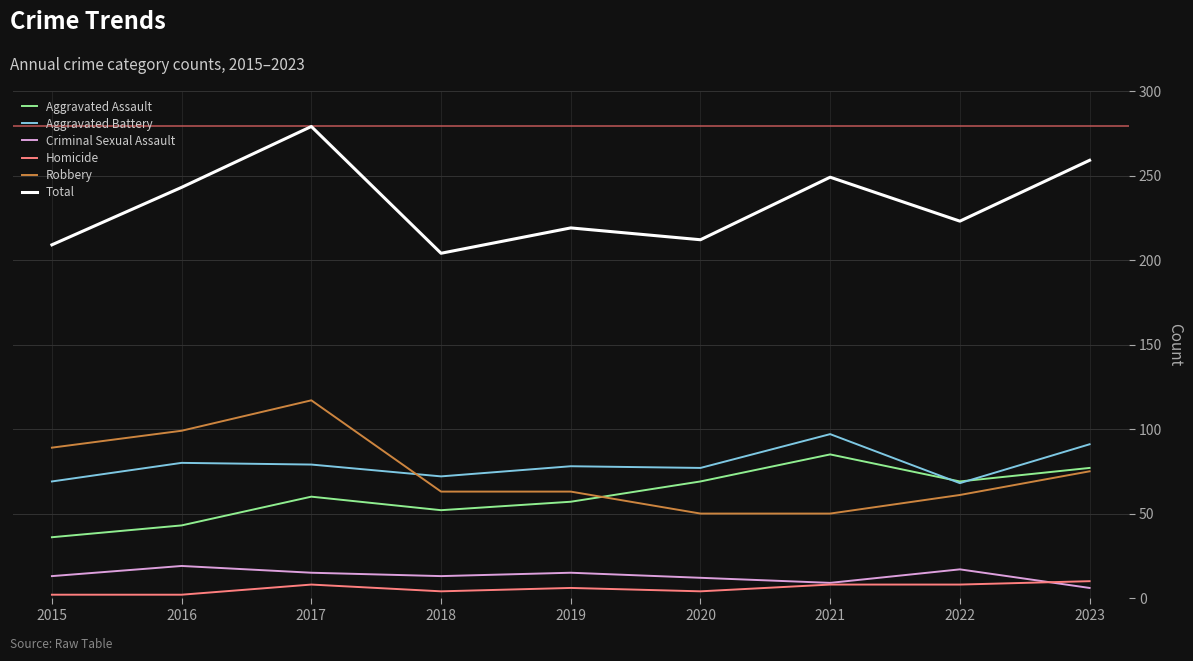

The value of Aggravated Battery at 2016 is 80. True or false?

True